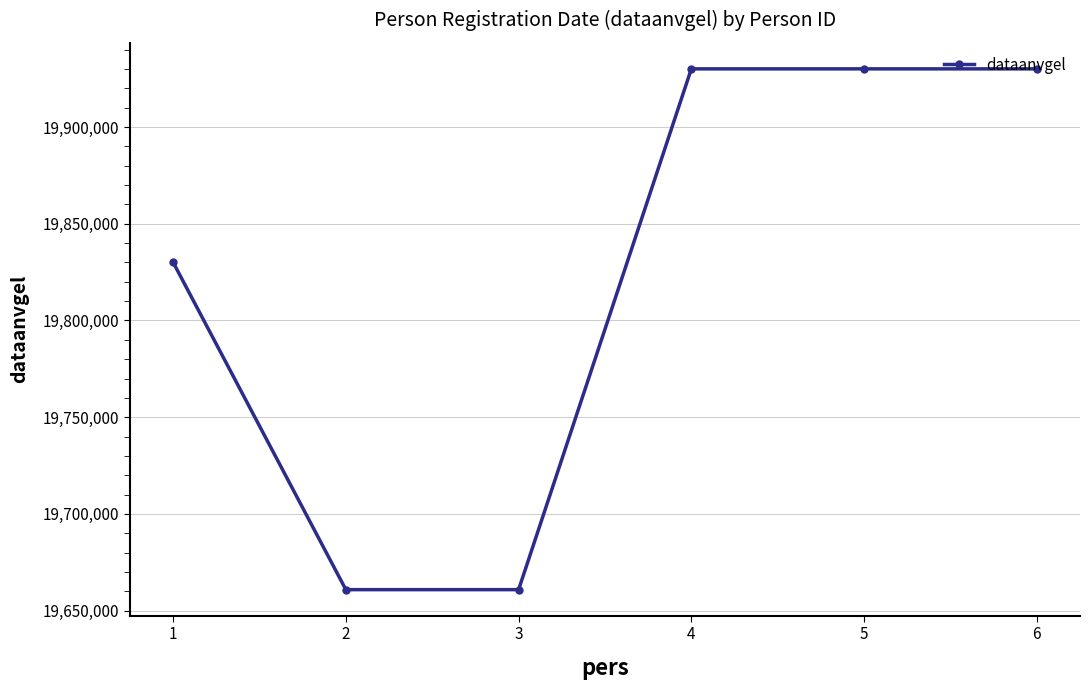

Count the values in the range 19660821 to 19930101.

6